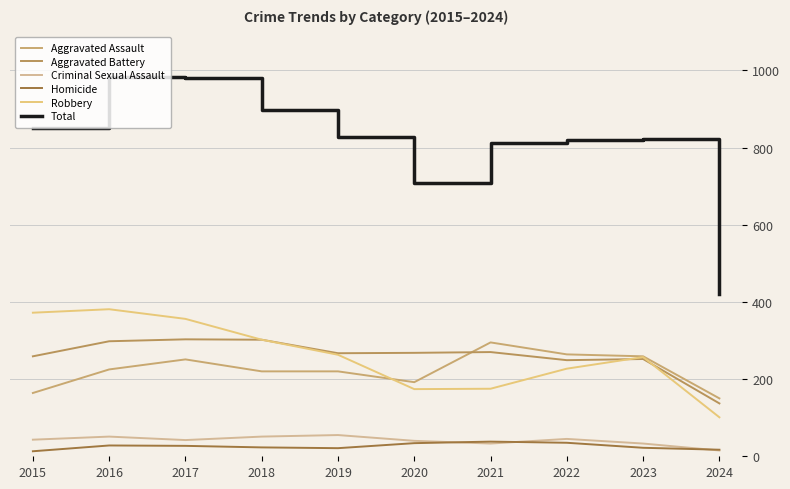

True or false: Total has more than 0 points higher than both neighbors.

True